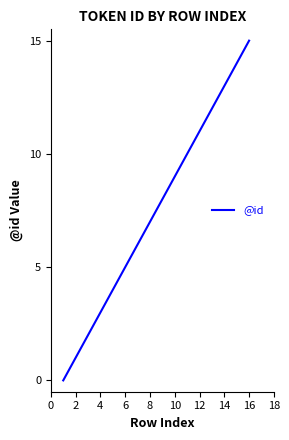

Reading left to right, what are all the values shown in this chart?

0	1	2	3	4	5	6	7	8	9	10	11	12	13	14	15